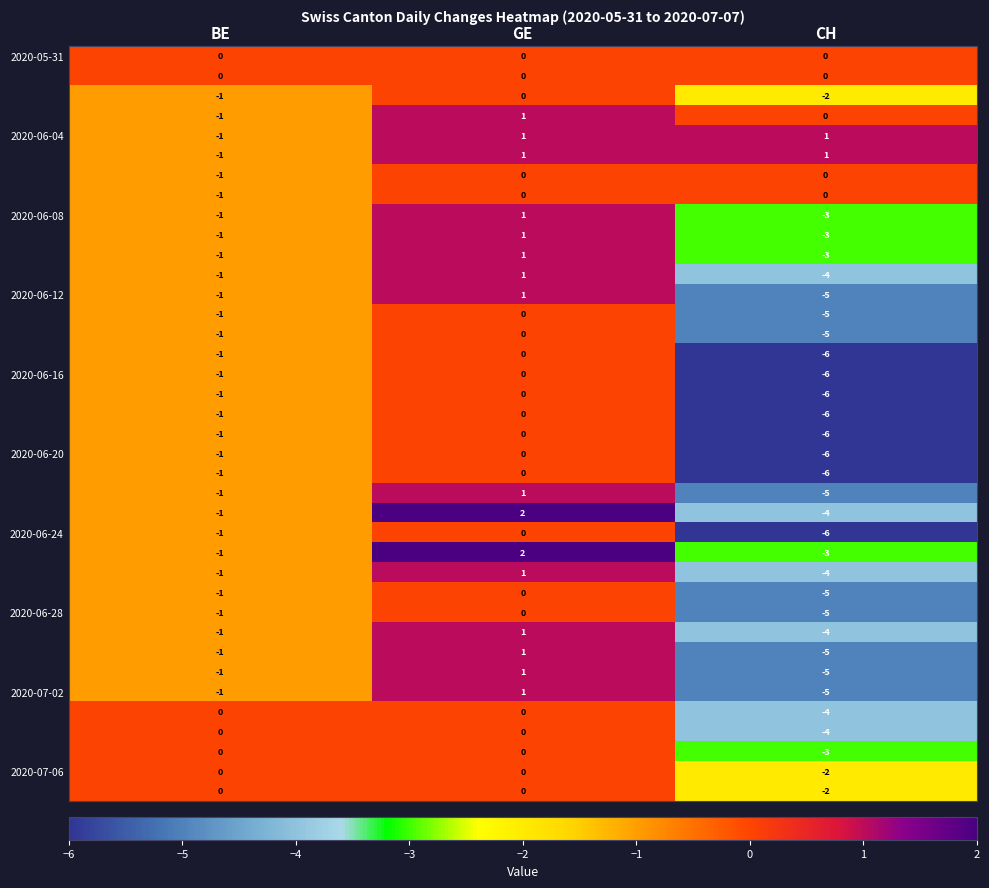

How many series are shown in this chart?

38